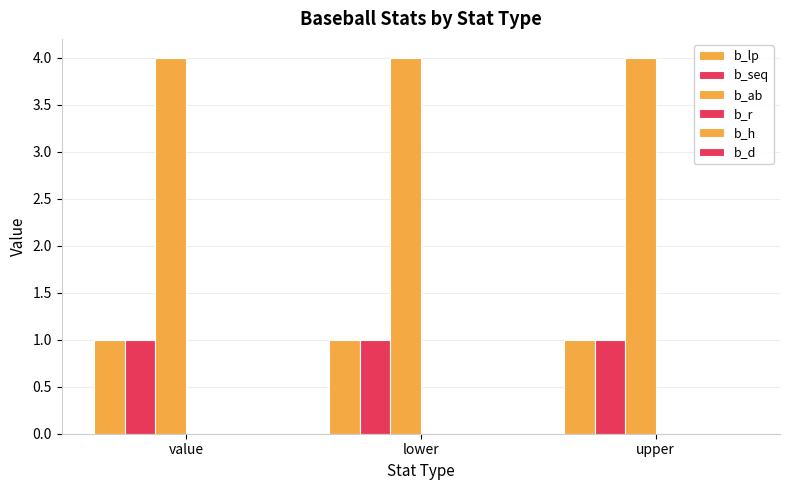

How many bars are there in each group?

3